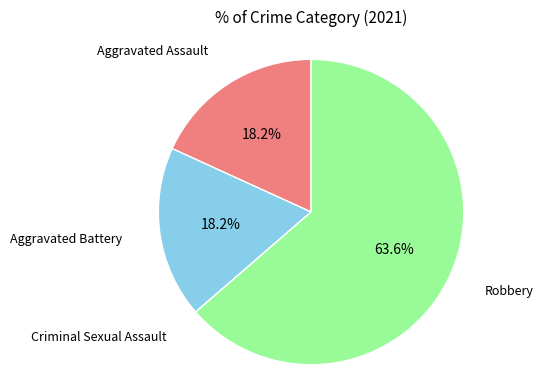

Approximately how many times larger is the value at Robbery compared to Aggravated Assault?

3.5